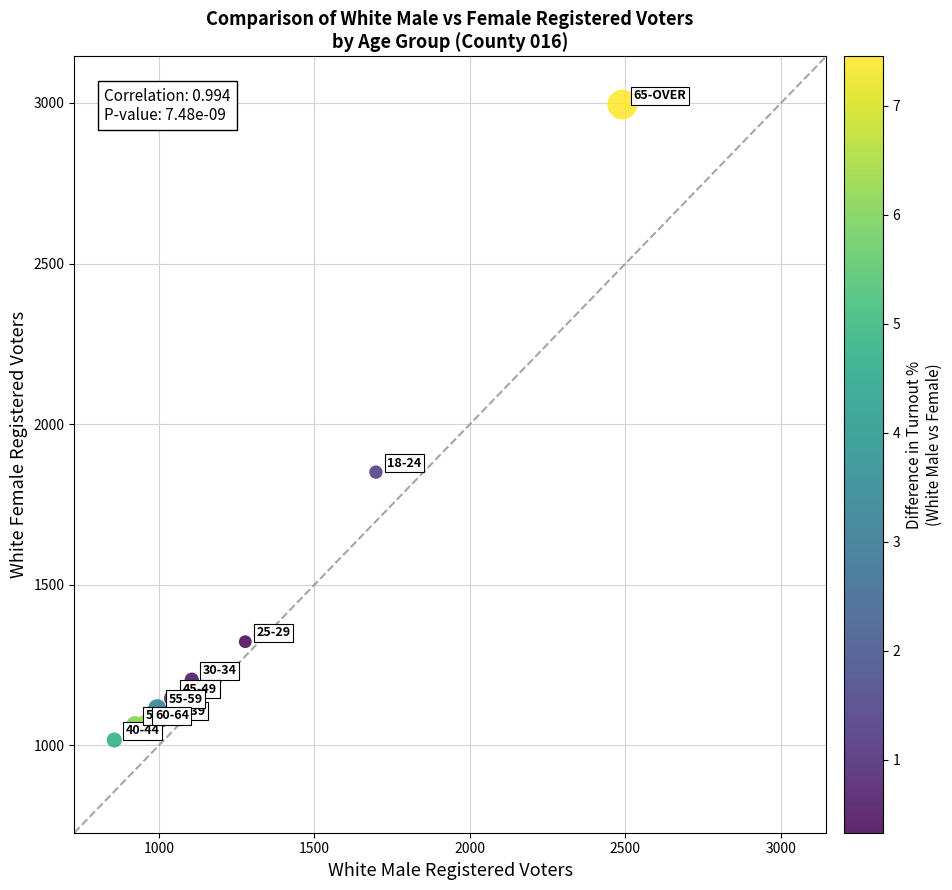

What is the range of Y values (max minus min)?

1978